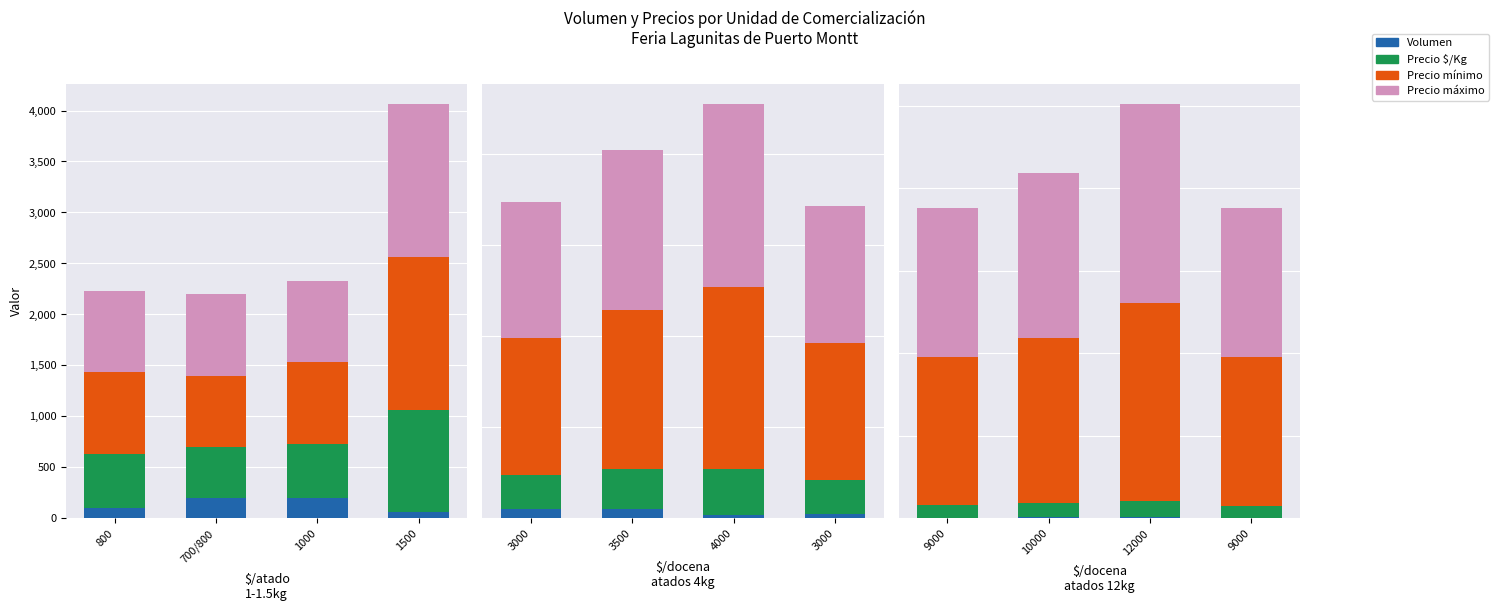

What is the label of the 2nd bar from the right?

12000